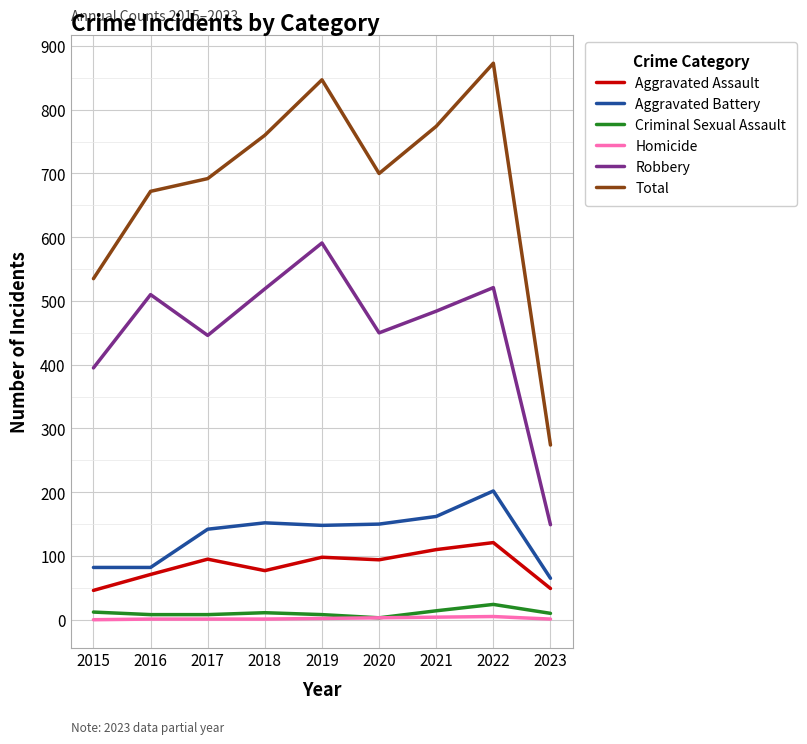

What is the approximate value of Aggravated Assault at 2015, to the nearest 5?

45